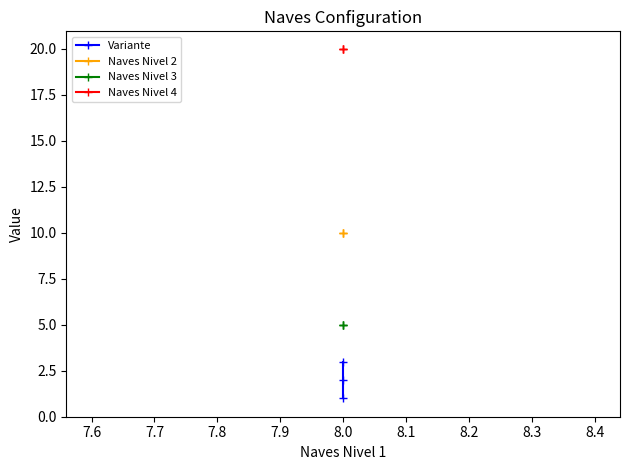

Reading right to left, list all the values displayed in this chart.

Variante: 3	2	1
Naves Nivel 2: 10	10	10
Naves Nivel 3: 5	5	5
Naves Nivel 4: 20	20	20